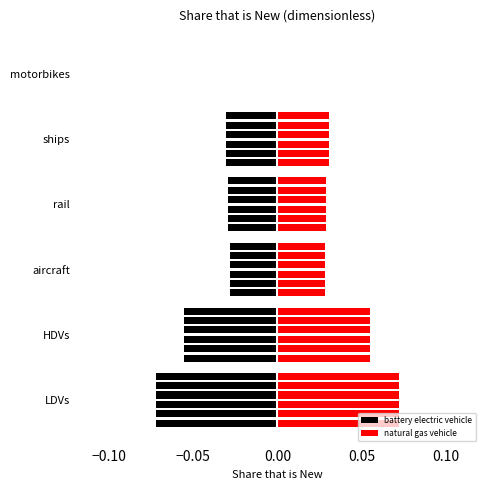

The plugin hybrid vehicle series shows 0.0 at rail. True or false?

False